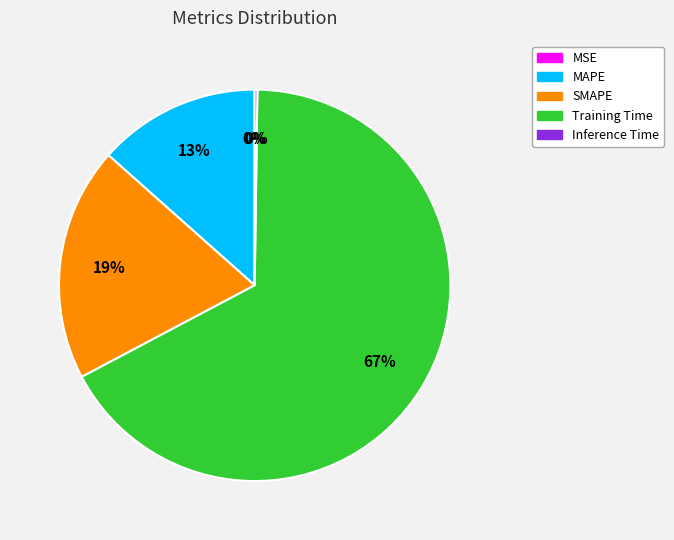

To the nearest percent, what is the average slice percentage?

20%